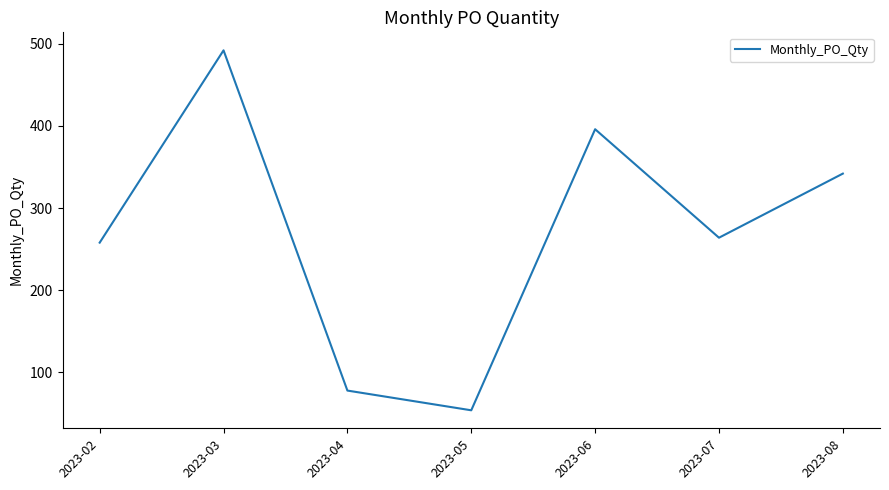

Reading left to right, what are all the values shown in this chart?

2023-02=258	2023-03=492	2023-04=78	2023-05=54	2023-06=396	2023-07=264	2023-08=342